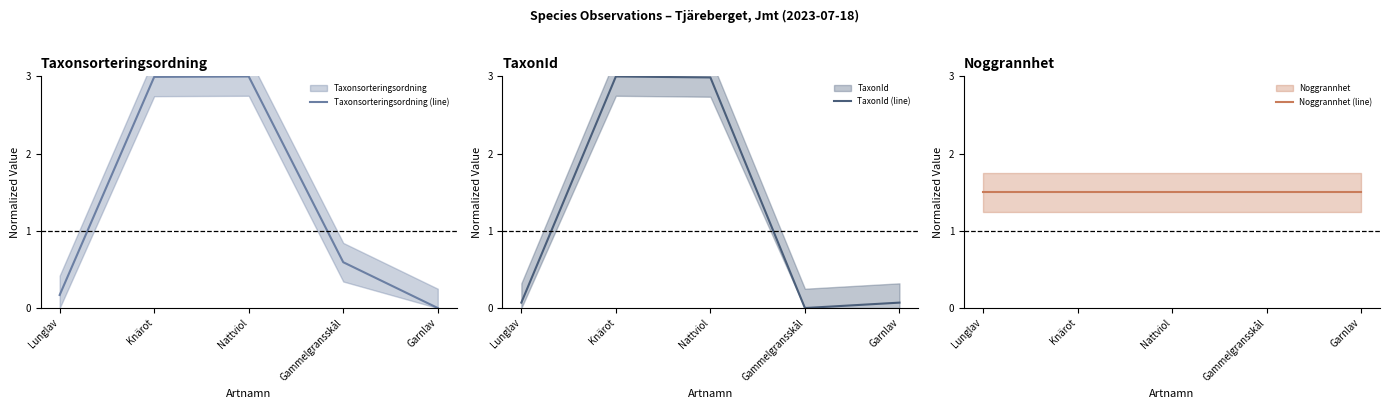

Between Nattviol and Gammelgransskål, which series saw the biggest shift?

TaxonId (line)